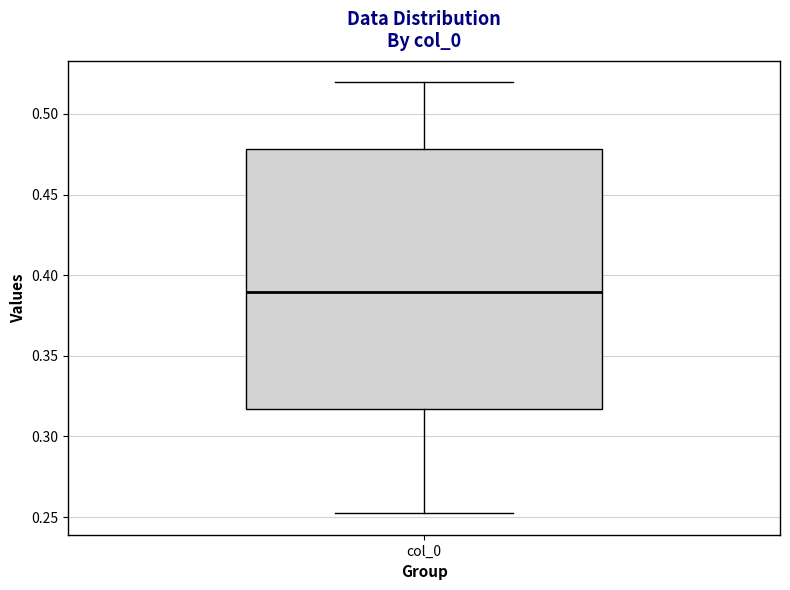

Read this box plot against the y-axis: the position of the median line, the range covered by the box, and the ends of both whiskers. The values are not printed on the chart, so give them approximately, as read against the axis.

median 0.390, box 0.315 to 0.480, whiskers 0.250 to 0.520